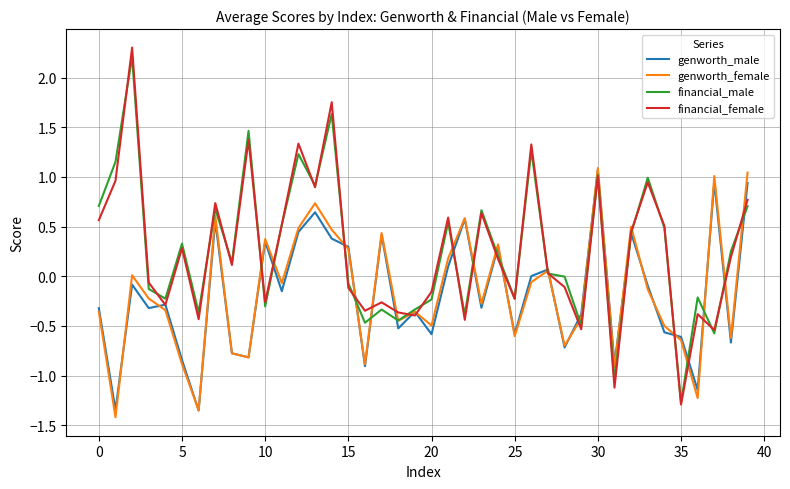

Which series has the largest range (max minus min)?

financial_female